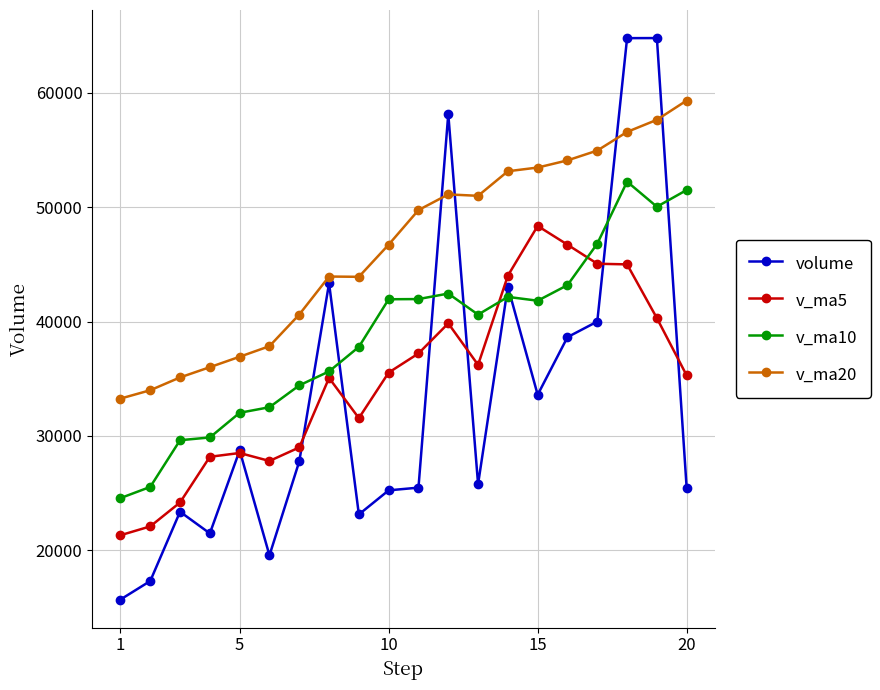

What is the value of the volume point at the 10th from the left?

25235.0